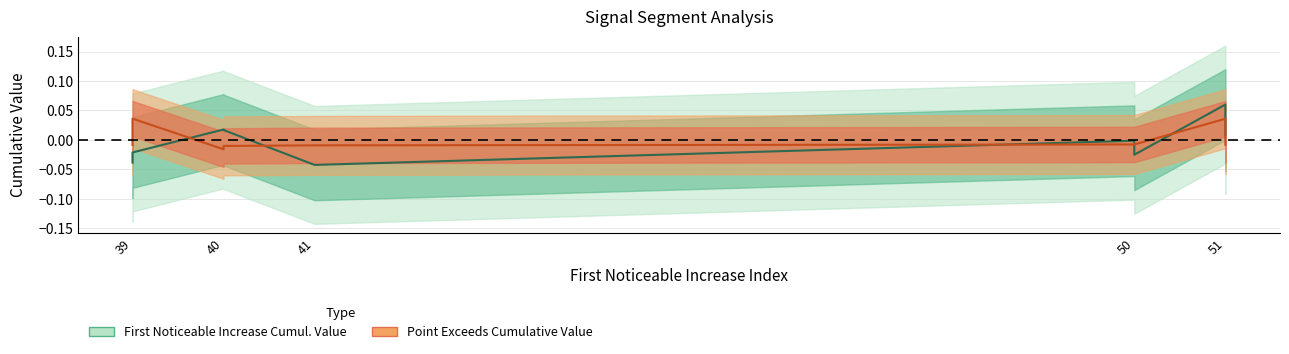

At 40, list the series in order from smallest to largest.

Point_Exceeds_Cumulative_Value, First_Noticeable_Increase_Cumulative_Value